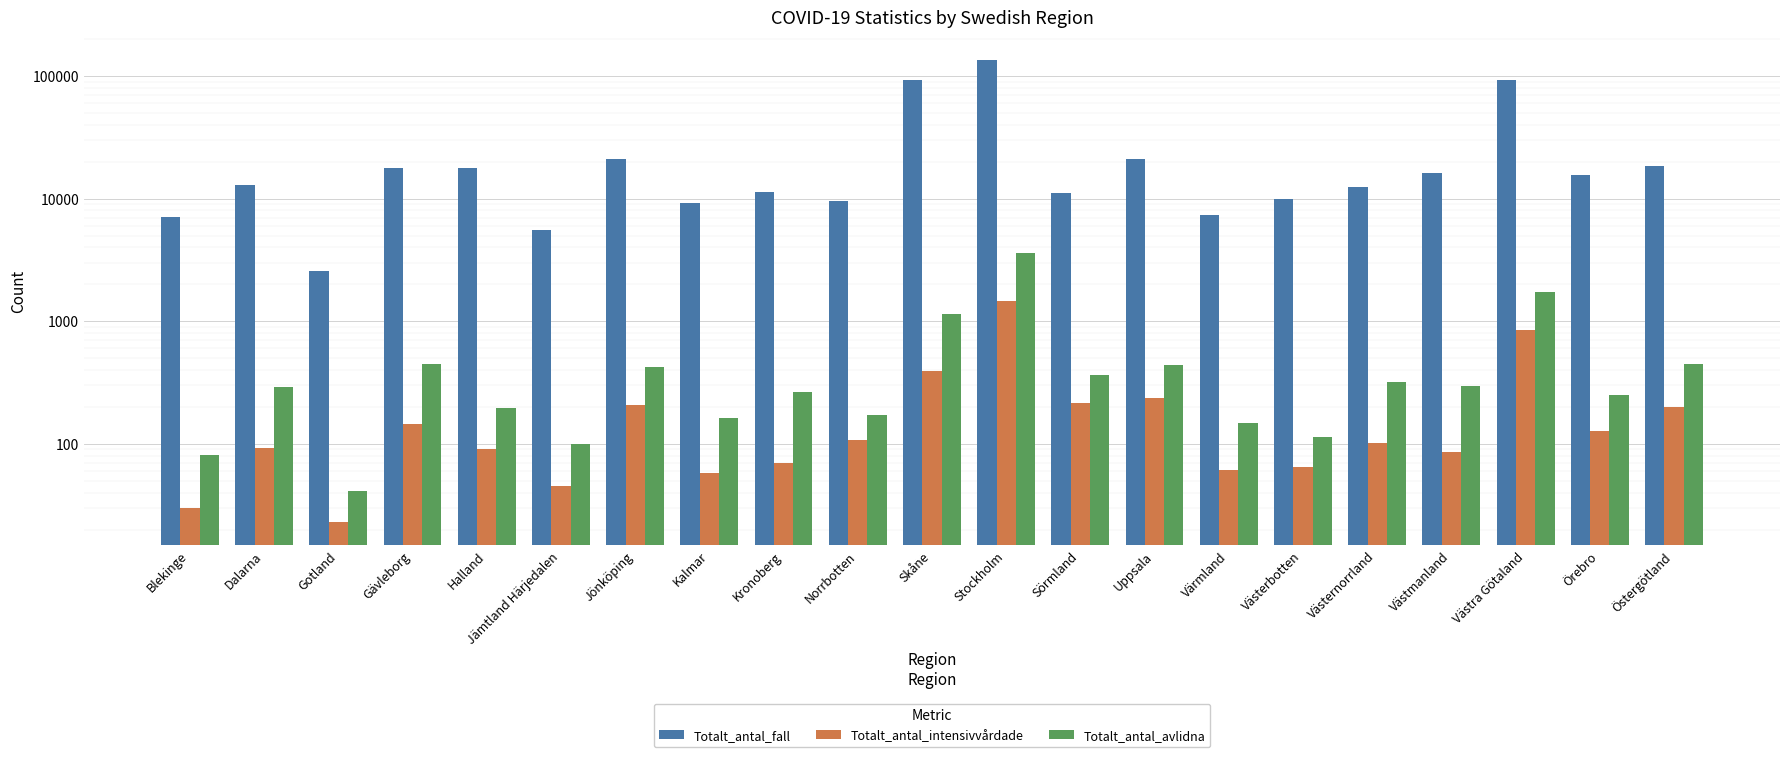

Which category has the lowest value across all series?

Gotland